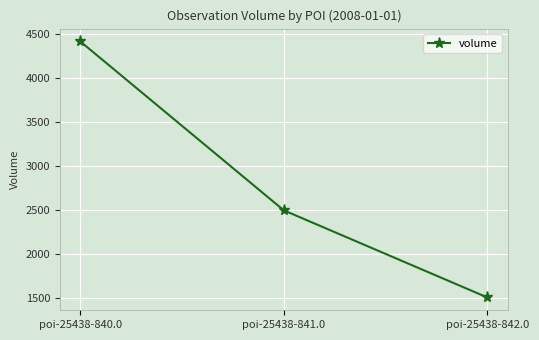

How many values are between 1510 and 4420?

3